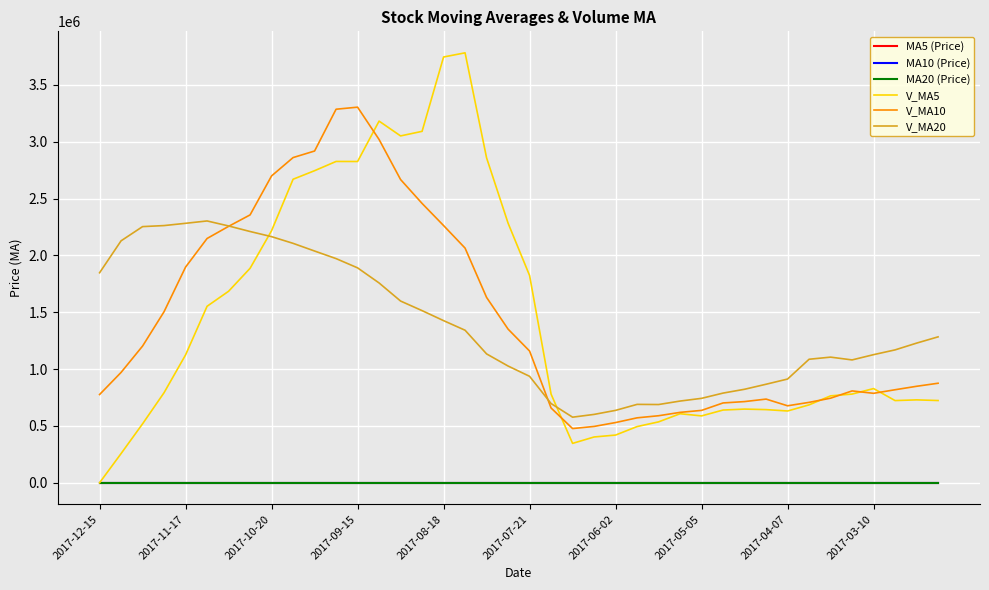

True or false: V_MA20 and MA5 (Price) cross at least once.

False